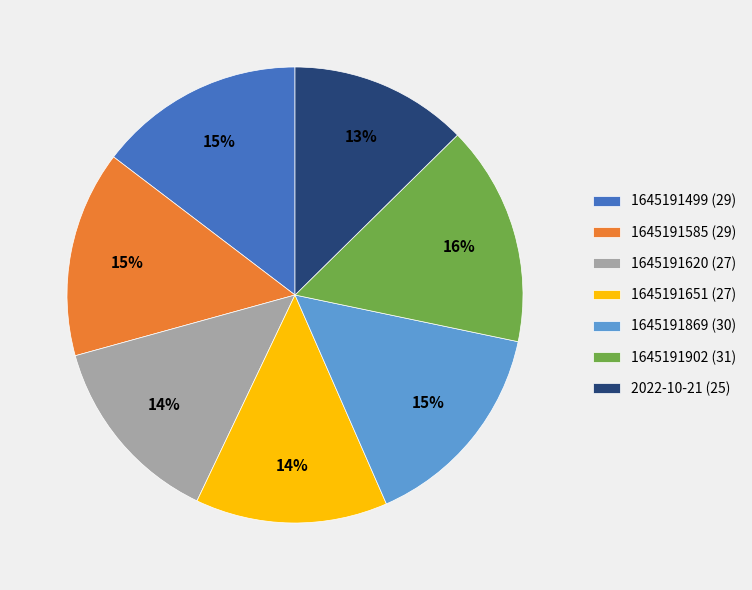

How many segments does this pie chart have?

7